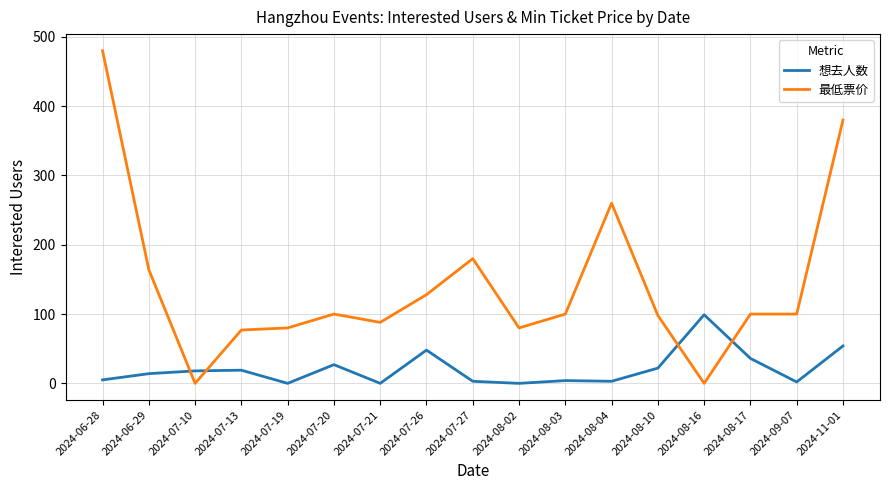

At which label is 最低票价 closest to 240?

2024-08-04